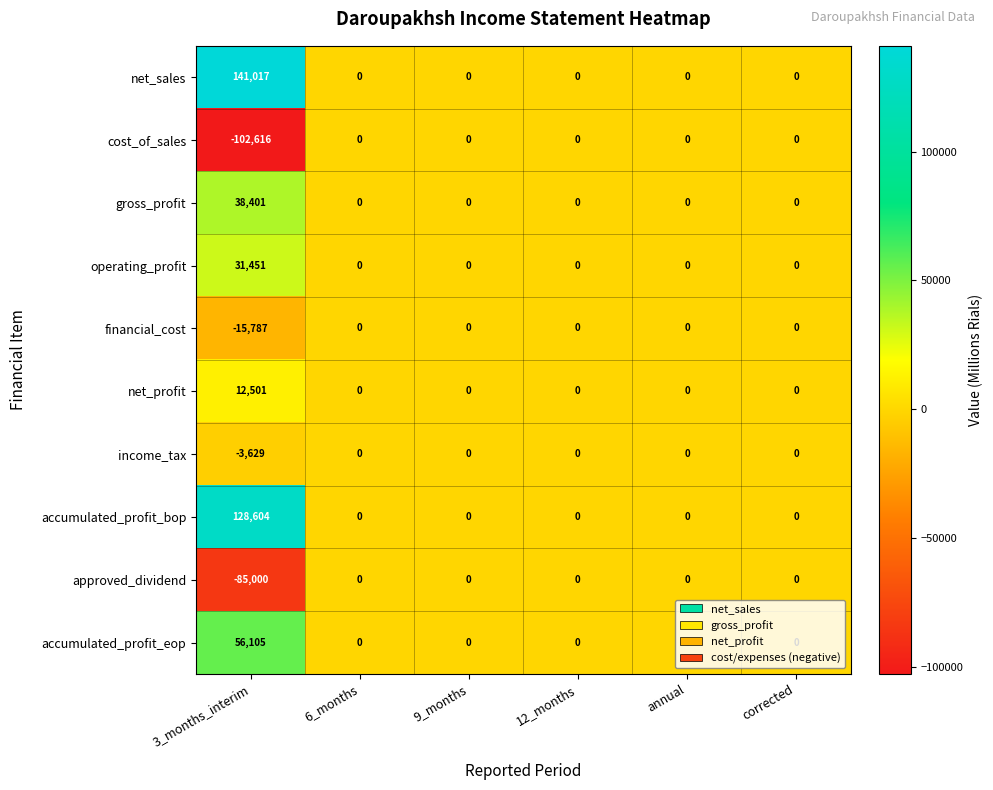

Is the value of net_profit at 3_months_interim greater than the value of accumulated_profit_eop at 6_months?

Yes